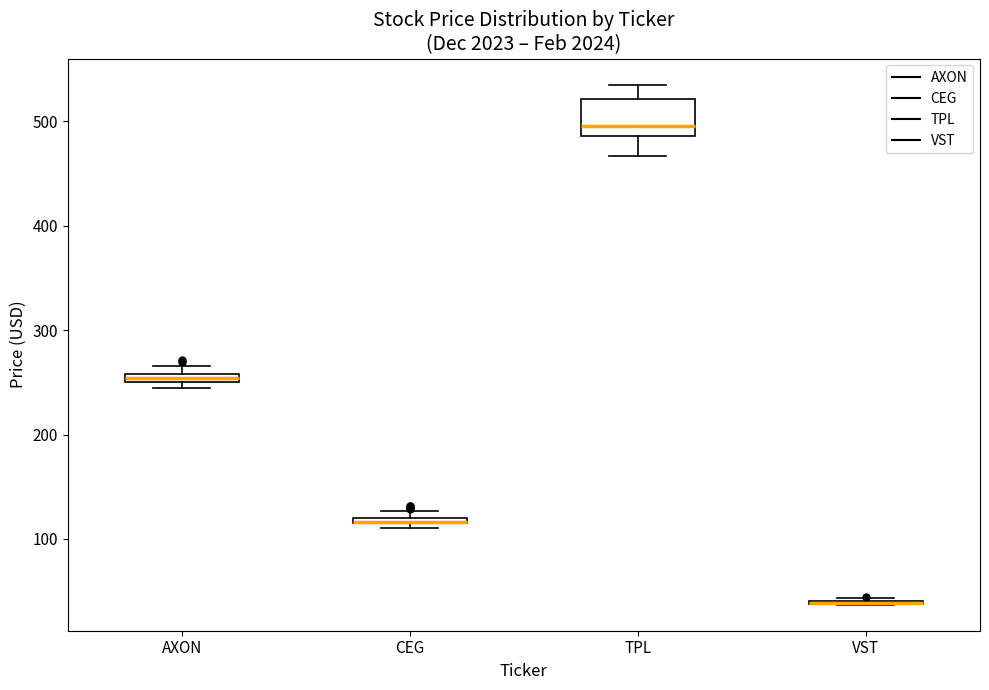

Which box is the tallest, from its lower edge to its upper edge?

TPL